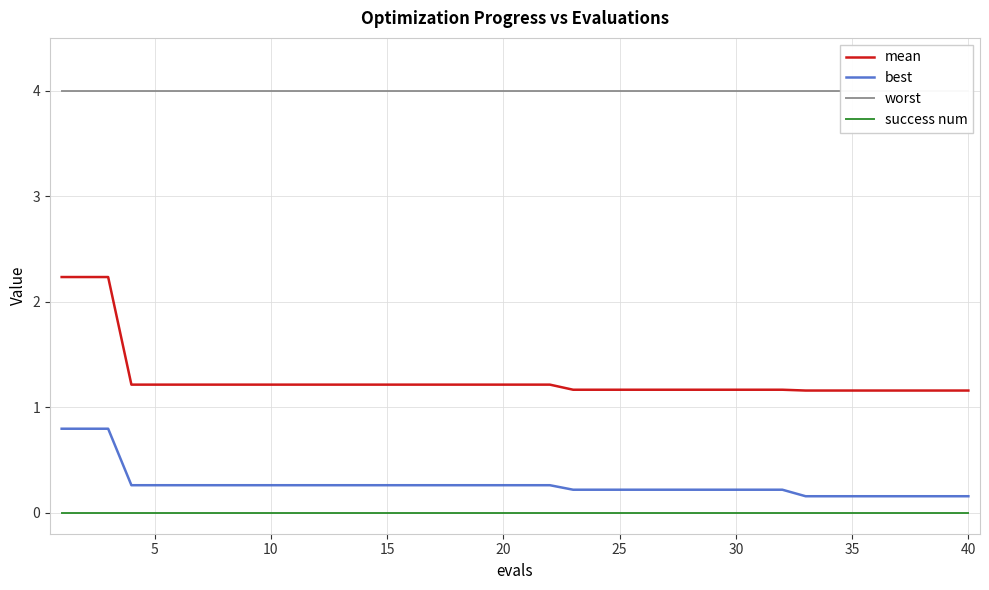

What is the highest value of the best series?

0.8